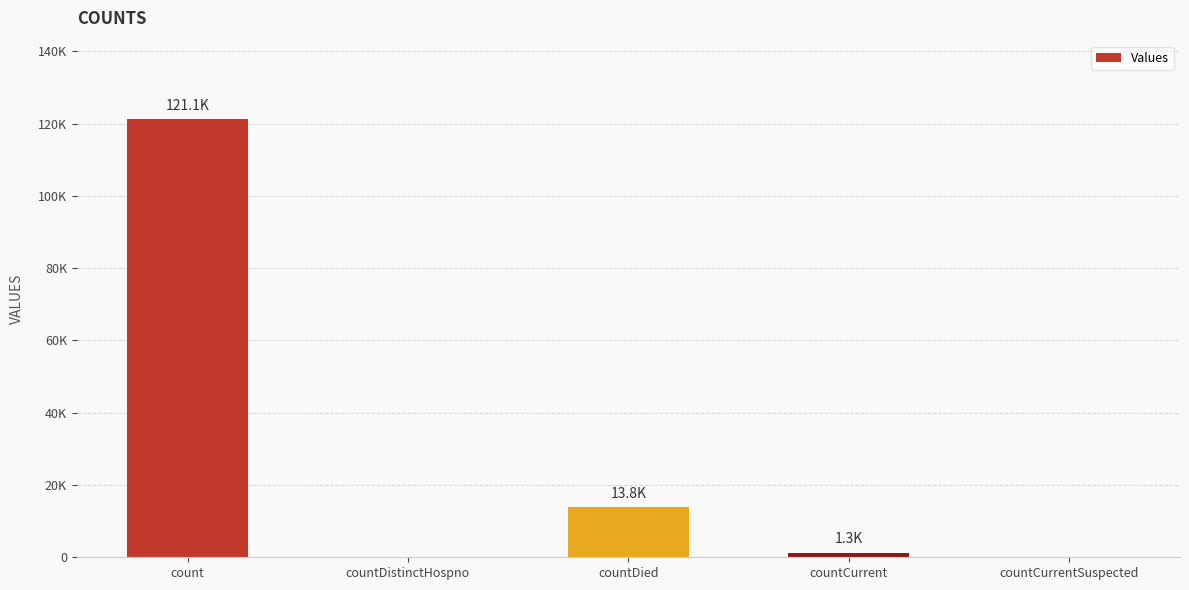

What is the label of the 5th bar from the left?

countCurrentSuspected